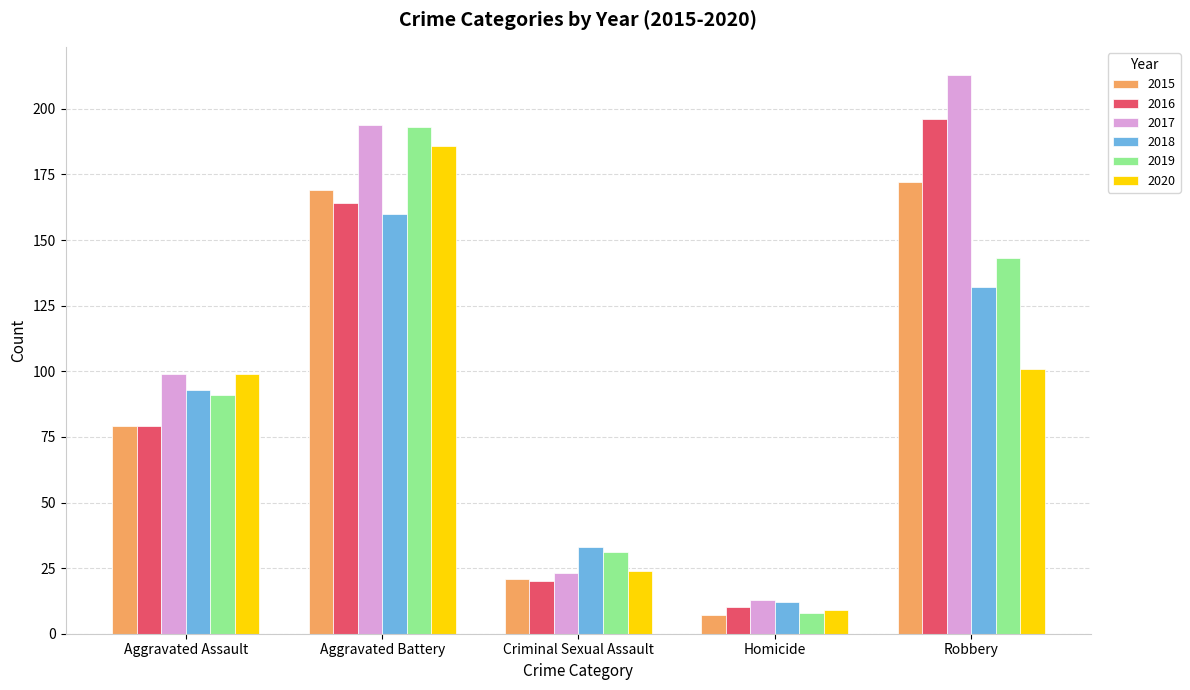

True or false: 2018 has a value of 12 at Homicide.

True